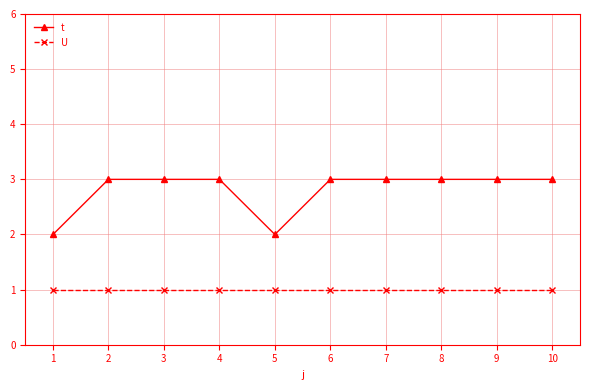

What is the highest value of the t series?

3